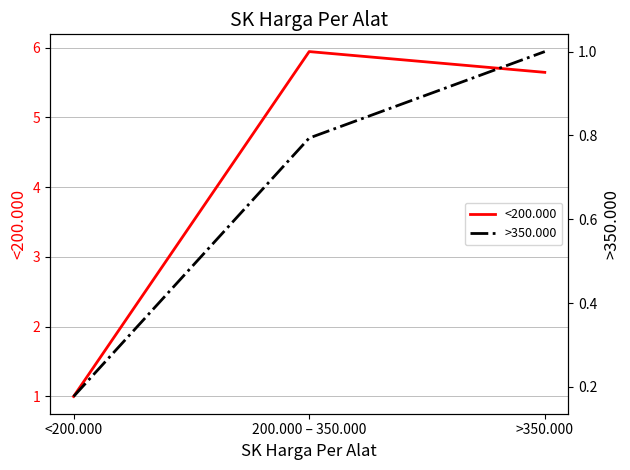

What is the approximate value of <200.000 at 200.000 – 350.000?

5.9